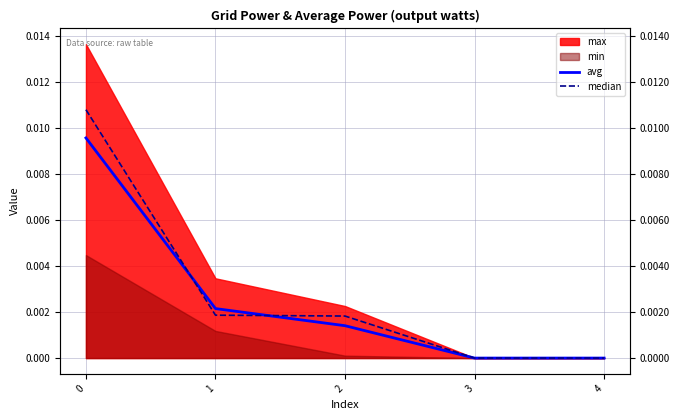

How many lines are shown in the chart?

2